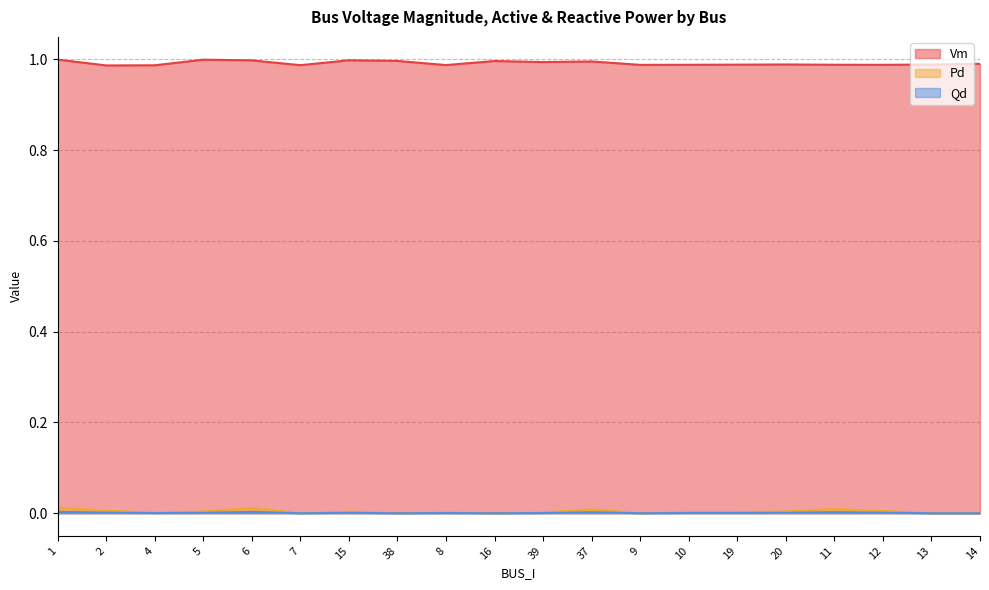

List the labels in order of Qd value, smallest first.

7, 38, 16, 9, 13, 14, 4, 39, 8, 10, 19, 15, 5, 20, 12, 2, 37, 11, 6, 1